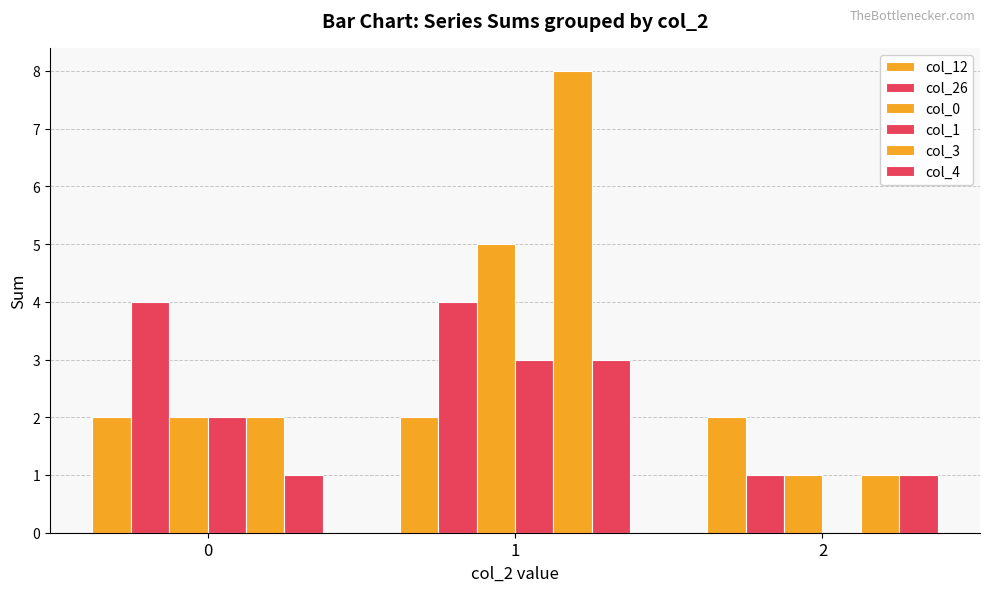

Are the bars grouped side by side (vs. stacked)?

Yes